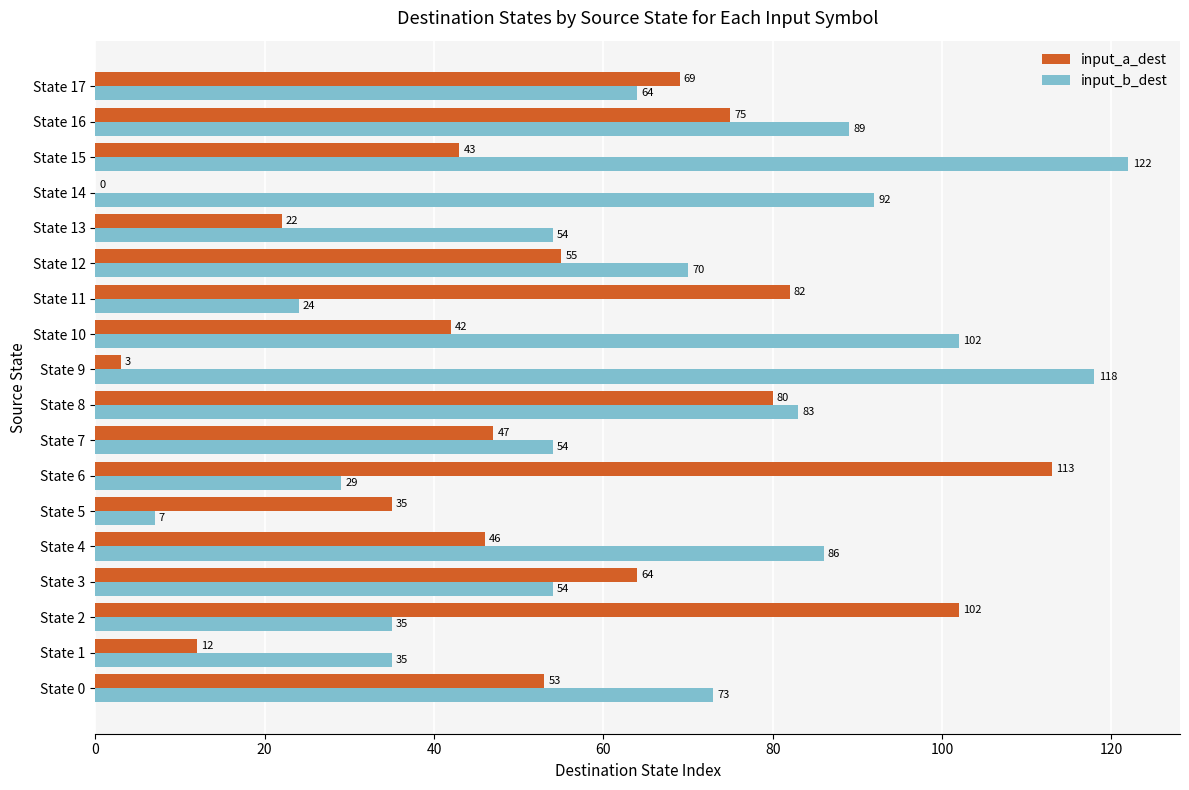

Is it true that input_a_dest equals 75 at State 16?

True